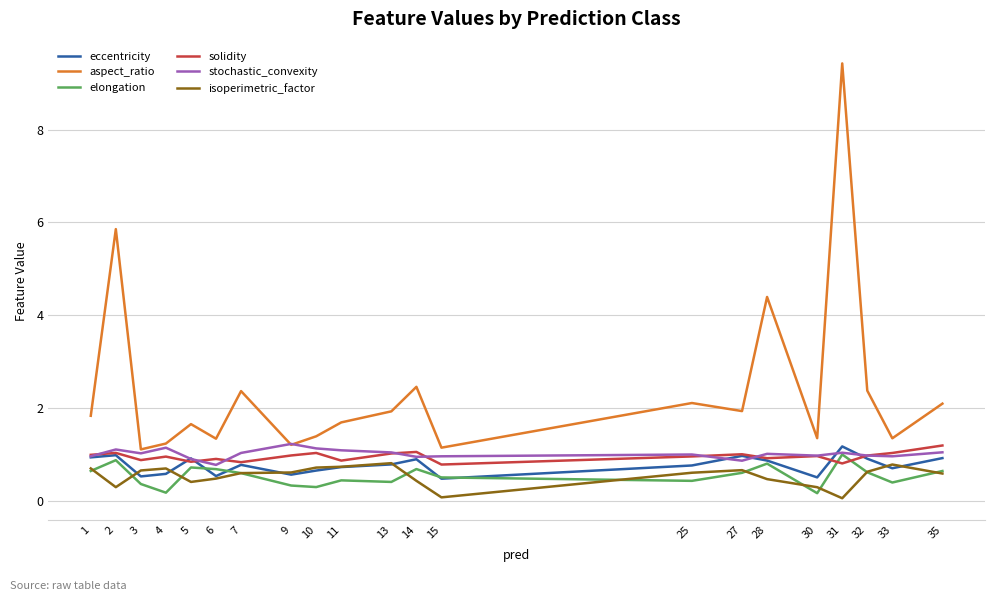

The elongation series shows 0.2 at 30. True or false?

True